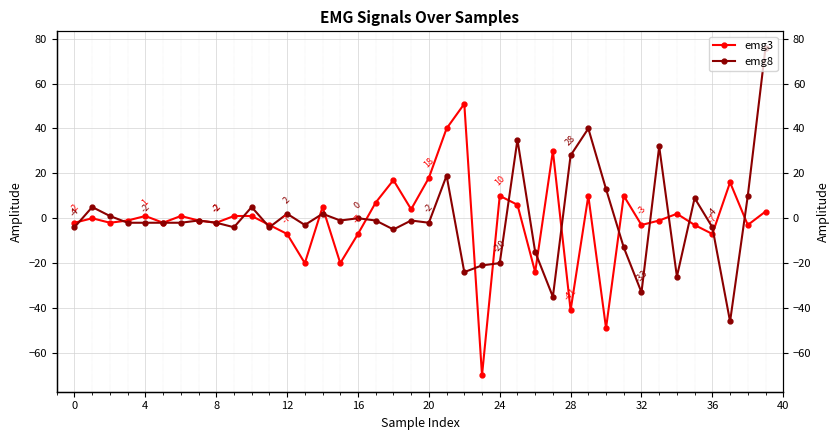

How many negative values does the emg3 series have?

20